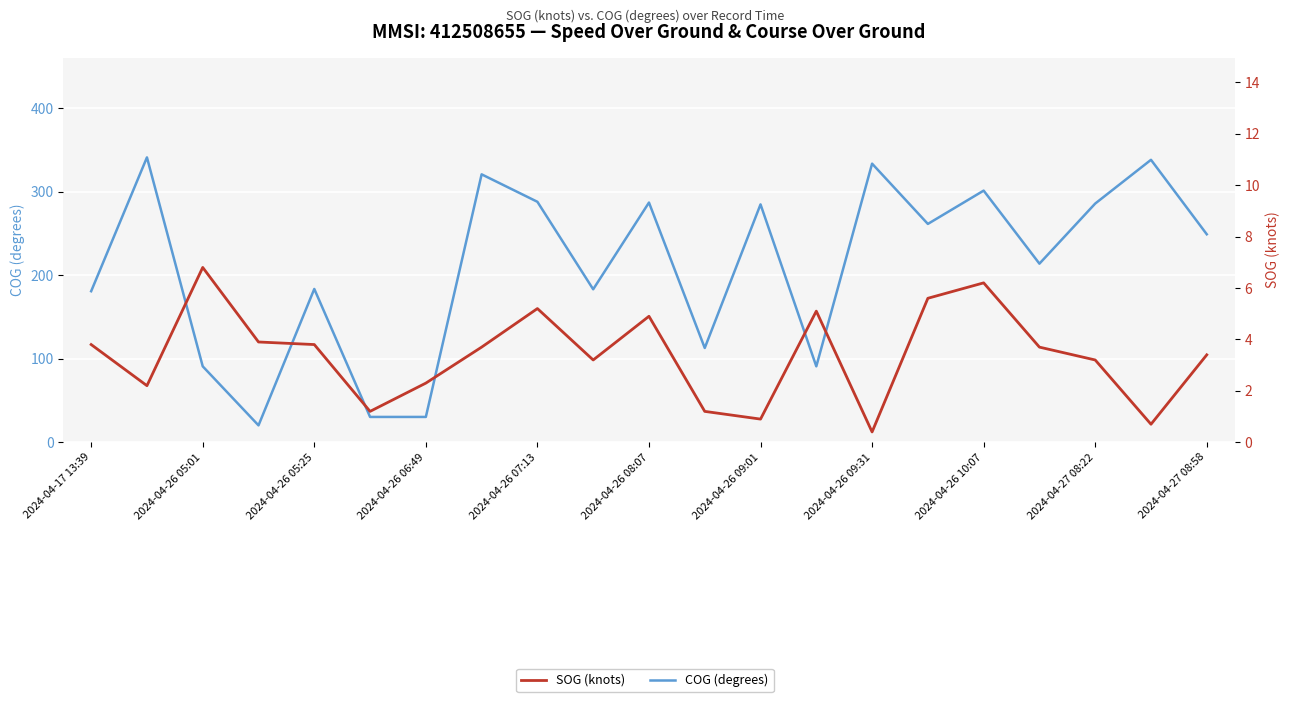

Between 2024-04-27 08:58 and 19, which series saw the biggest shift?

COG (degrees)